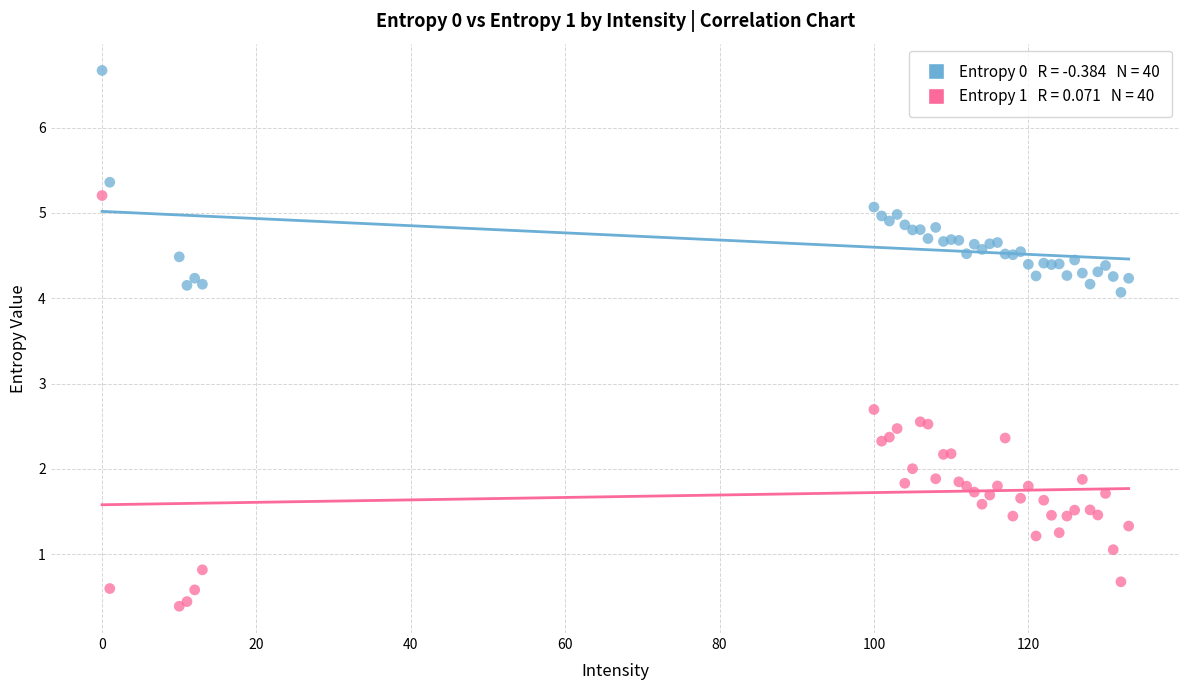

Across all series, what Y value is closest to 3?

2.7